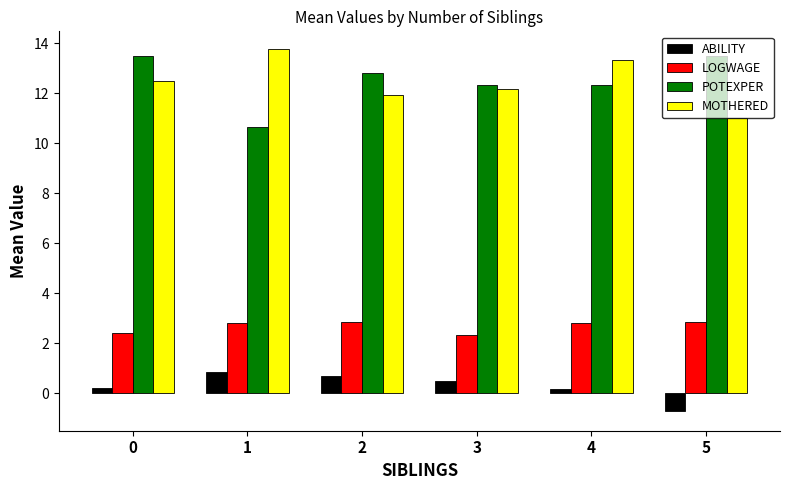

How many categories are shown in the chart?

6